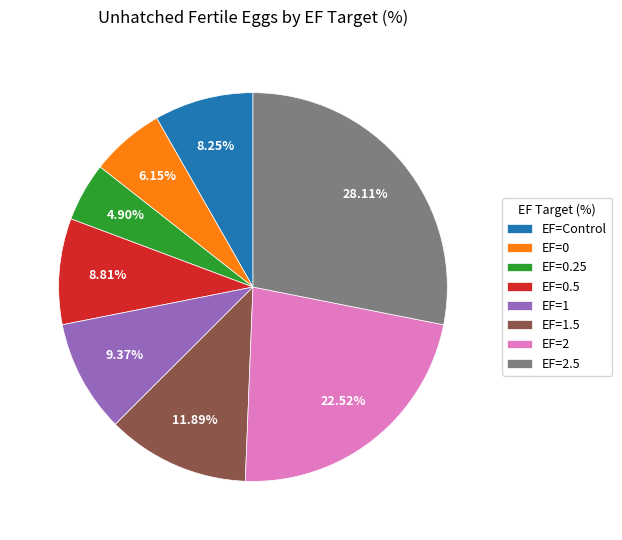

Between EF=2.5 and EF=0.25, which is larger?

EF=2.5